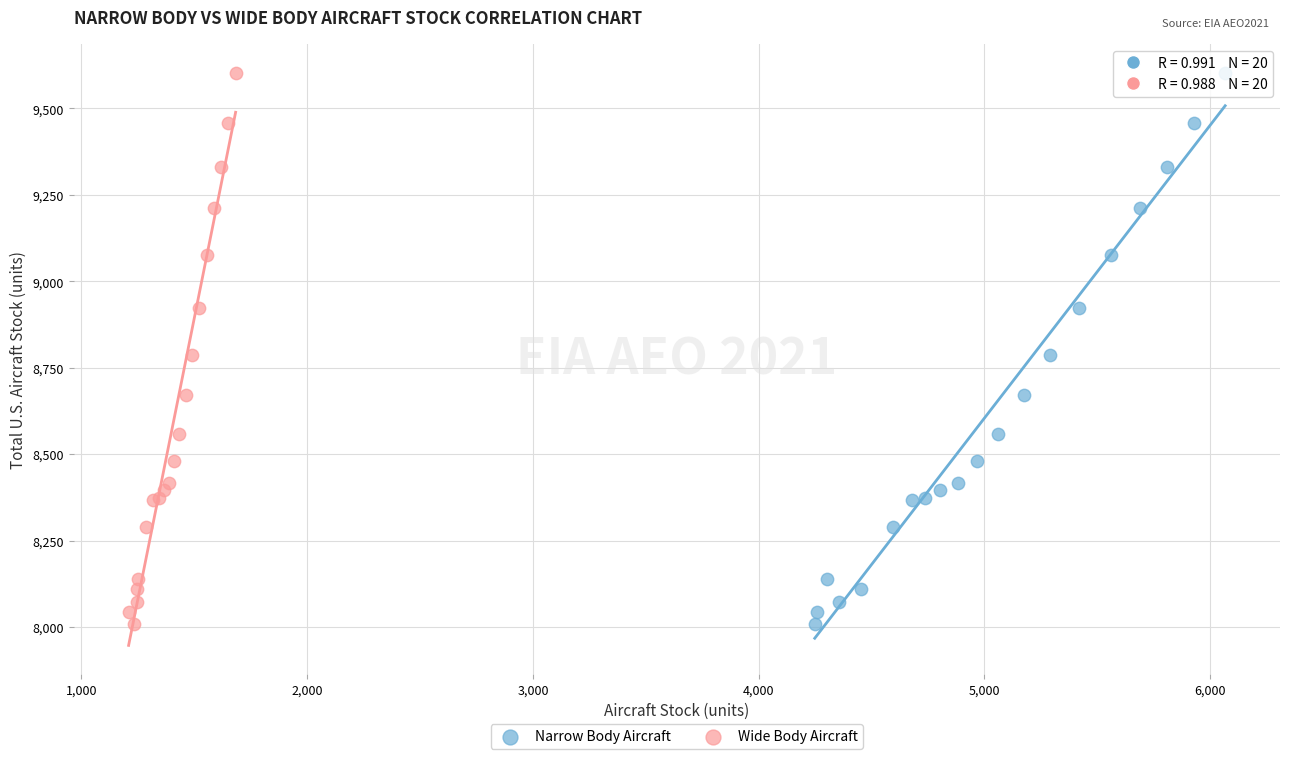

What are all the series names shown in the legend?

Narrow Body Aircraft, Wide Body Aircraft